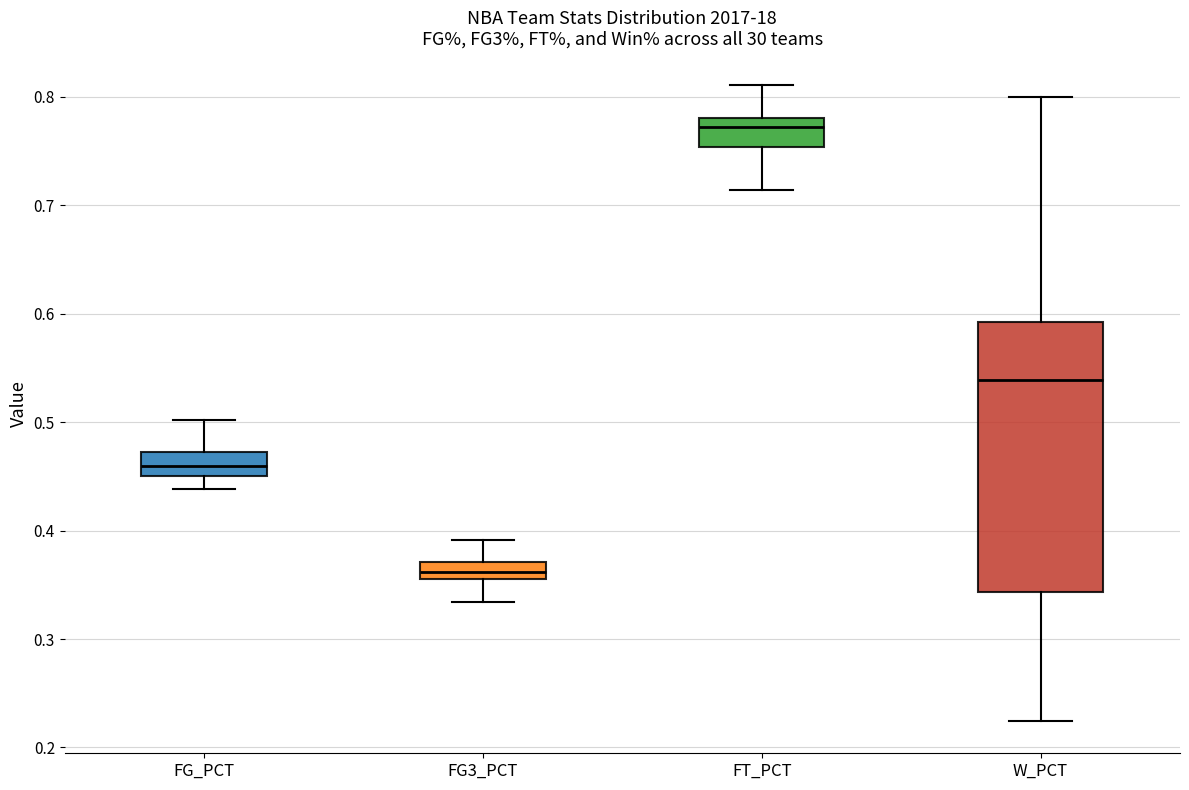

Where does the median line of the box for FT_PCT sit on the y-axis? The values are not printed on the chart, so give them approximately, as read against the axis.

0.77